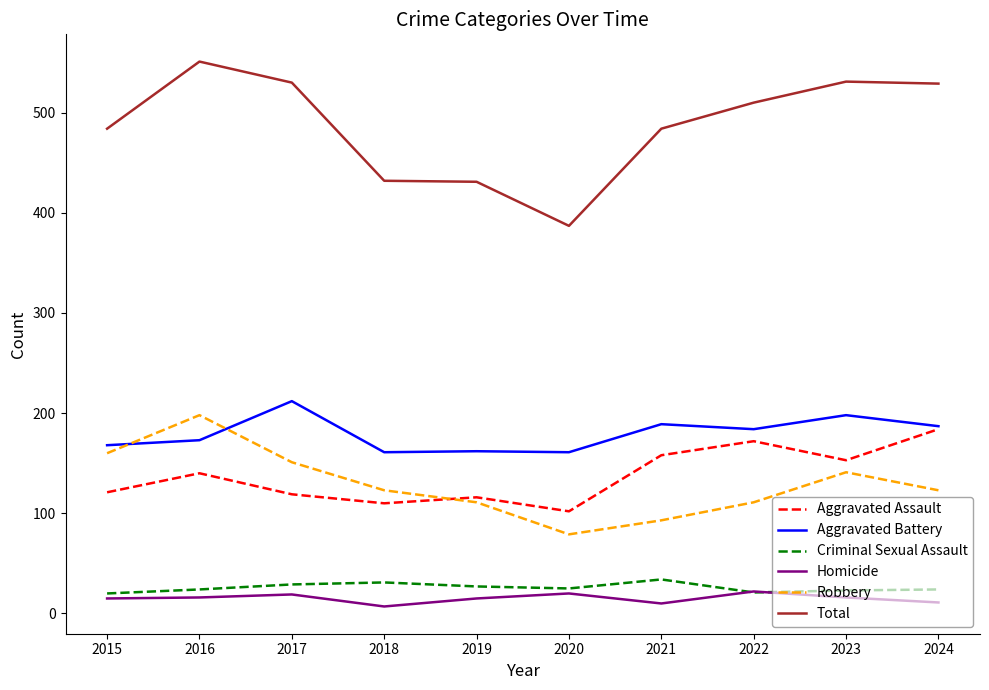

What is the lowest value of the Total series?

387